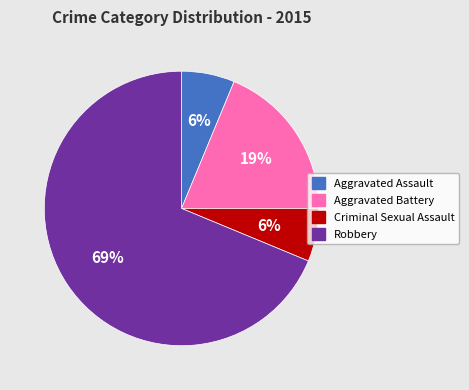

True or false: Robbery accounts for 79% of the total.

False